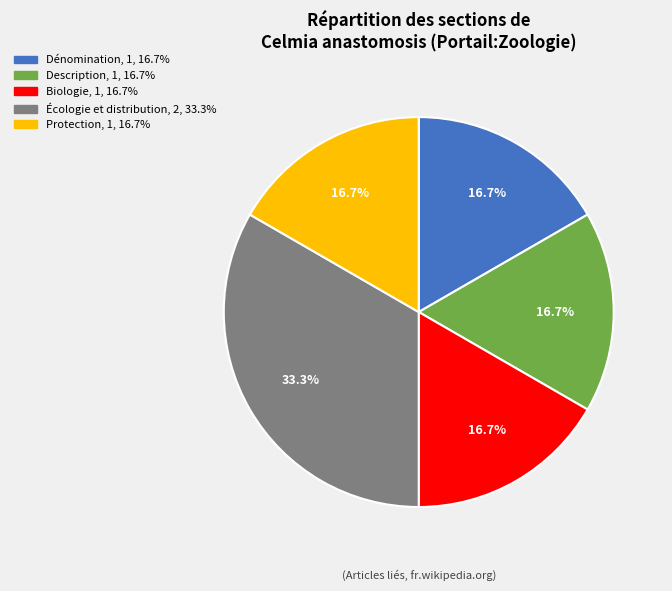

Is there a majority slice in this chart?

No